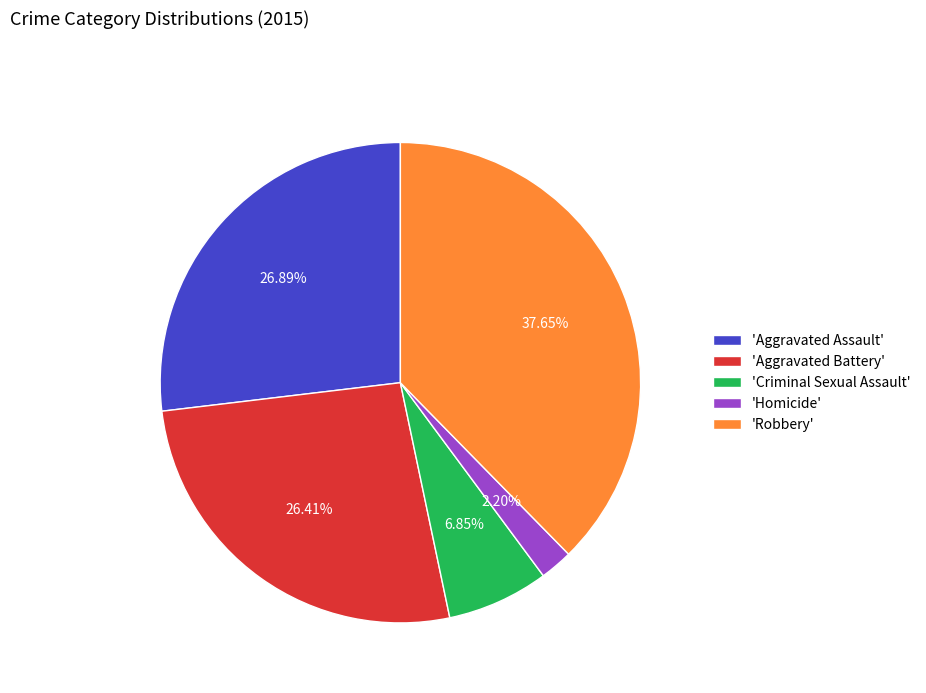

What is the ratio of the value at 'Criminal Sexual Assault' to the value at 'Homicide'?

3.1